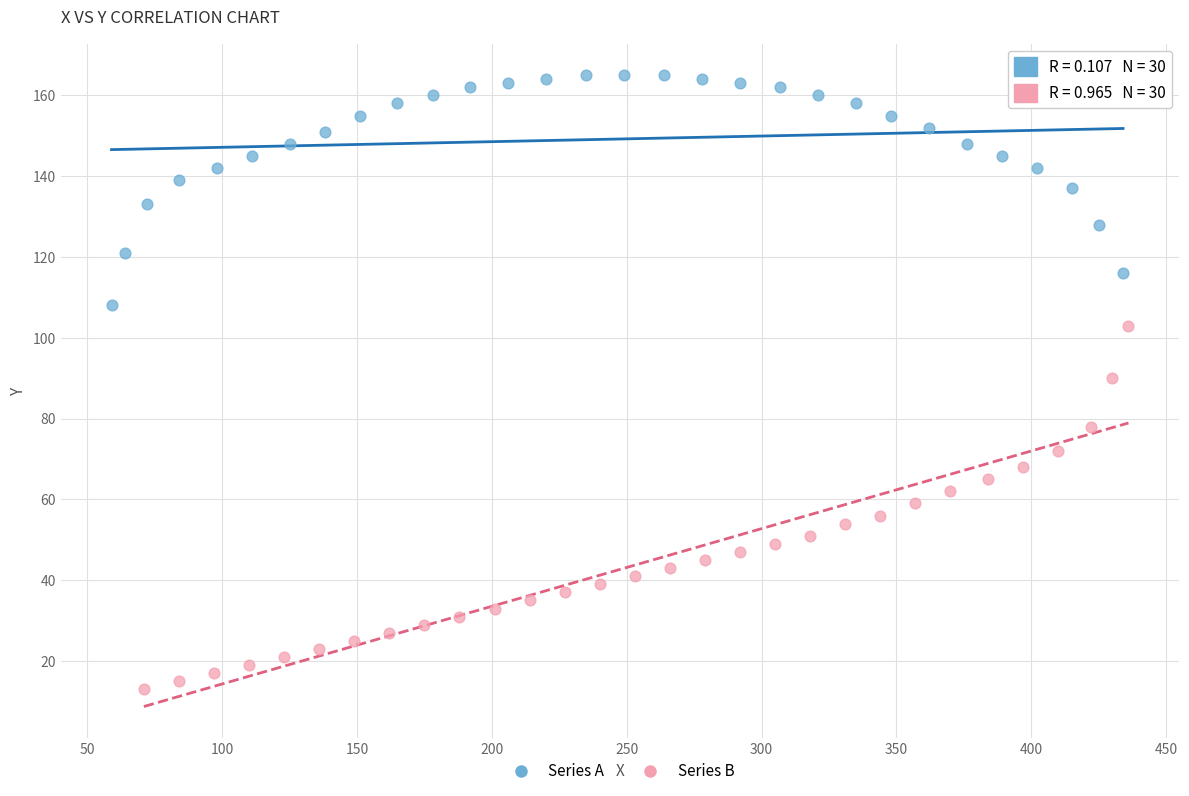

Which series has the largest Y range (max minus min)?

Series B